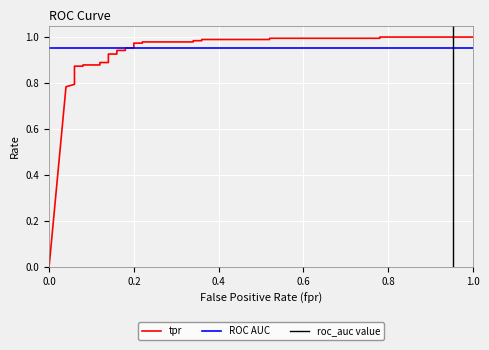

True or false: the data shows 1.0 at 0.36.

True